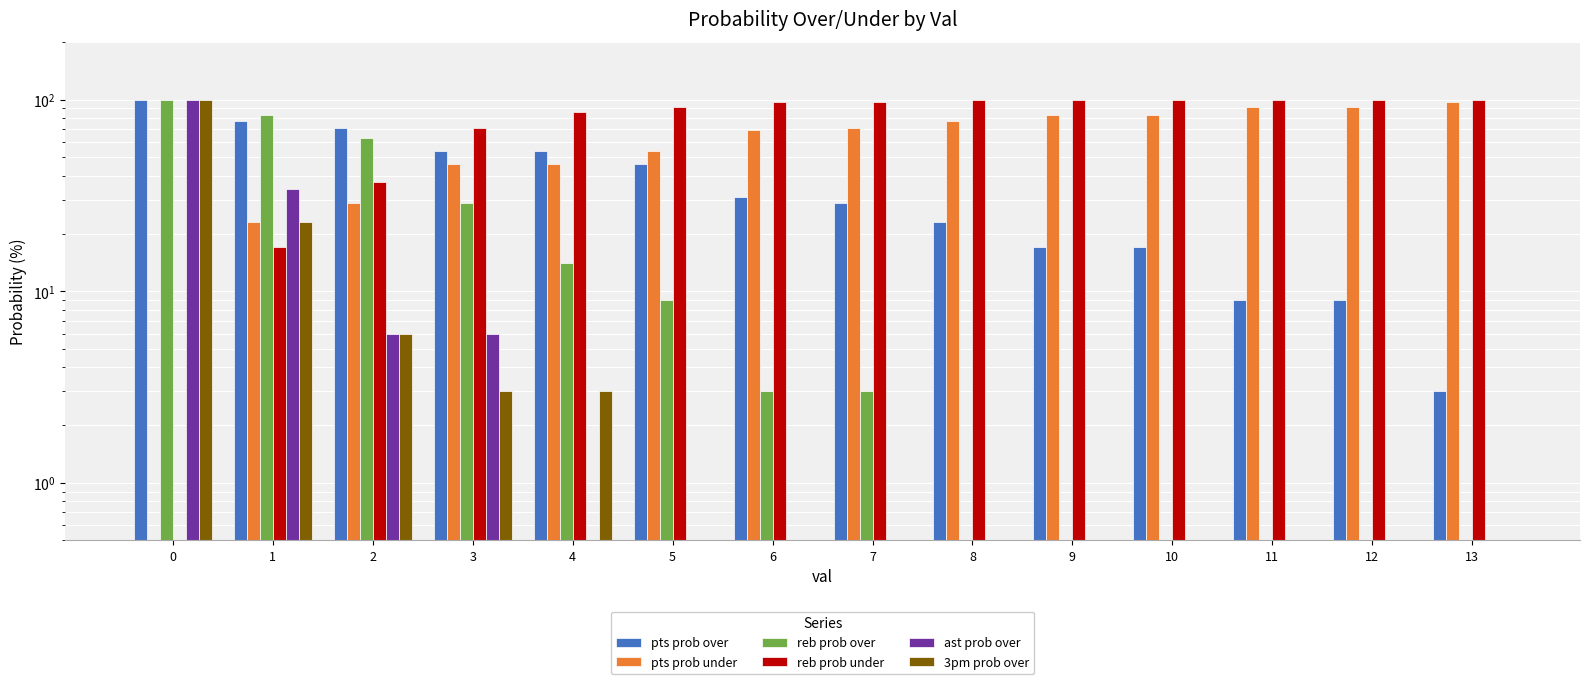

What is the highest value of the reb prob over series?

100.0